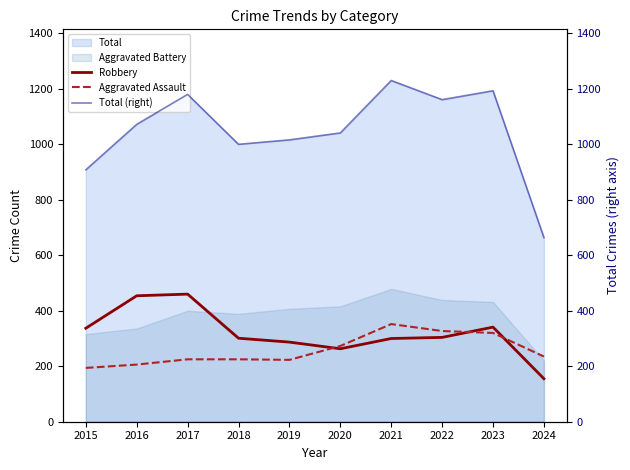

Read the Robbery value at 2016, to the nearest 50.

450